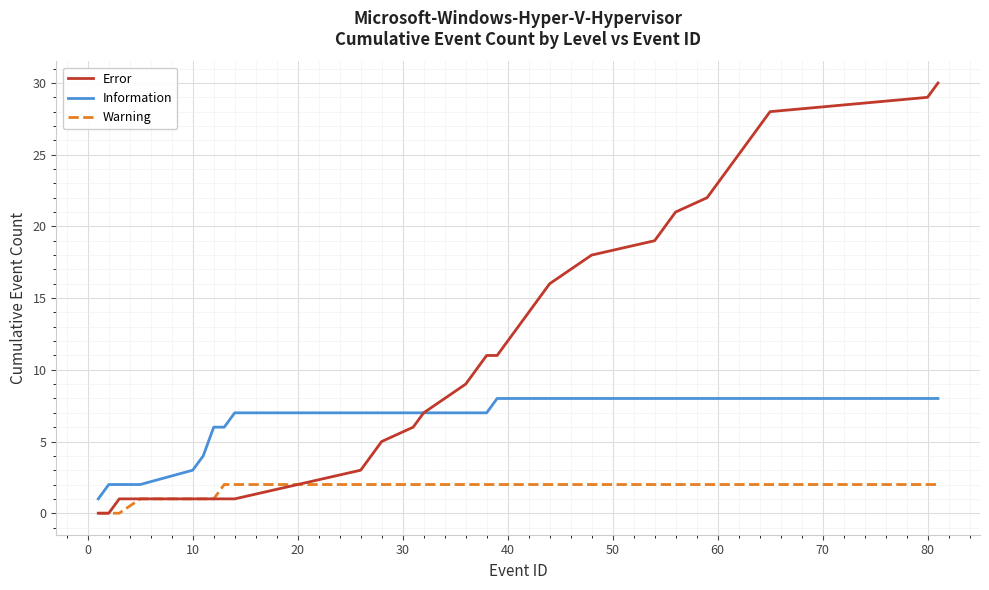

What is the greatest value displayed?

30